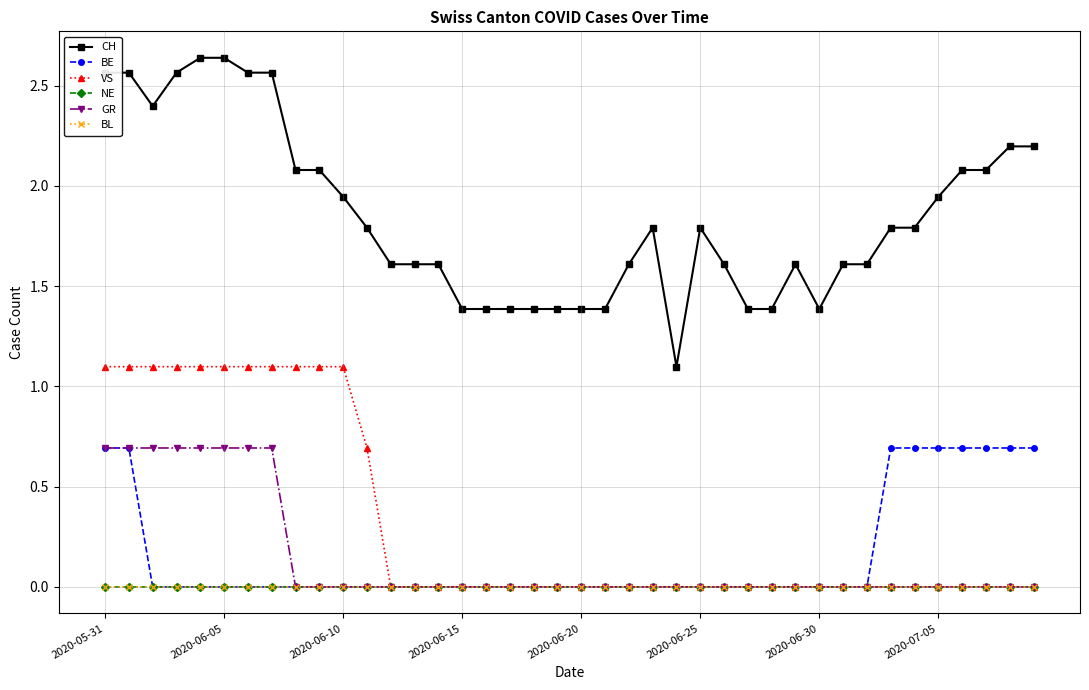

What is the label of the 26th point from the left?

2020-06-25